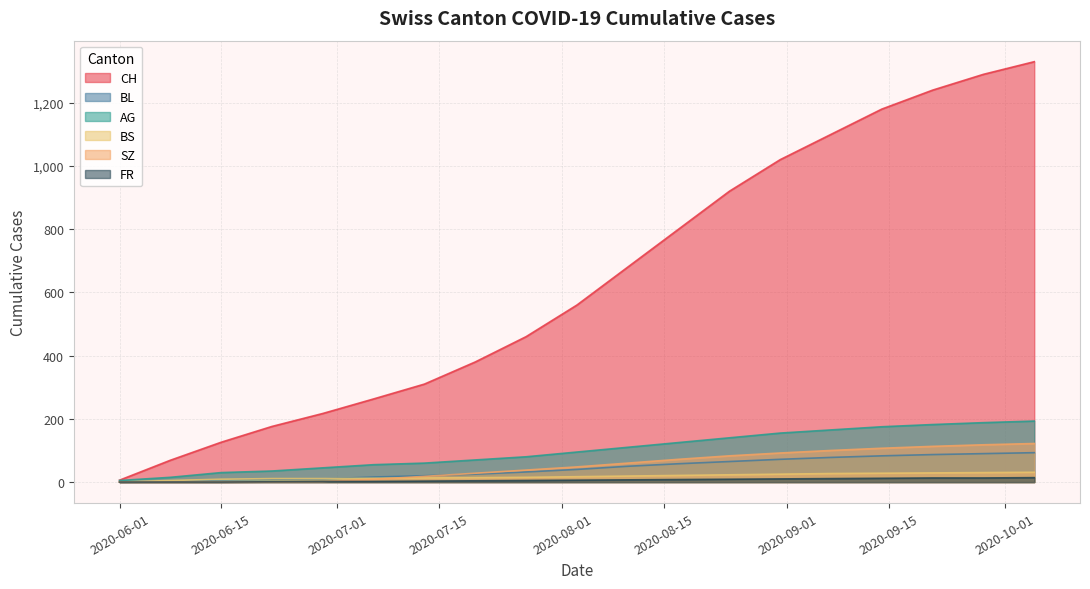

Which series has the largest total across all categories?

CH